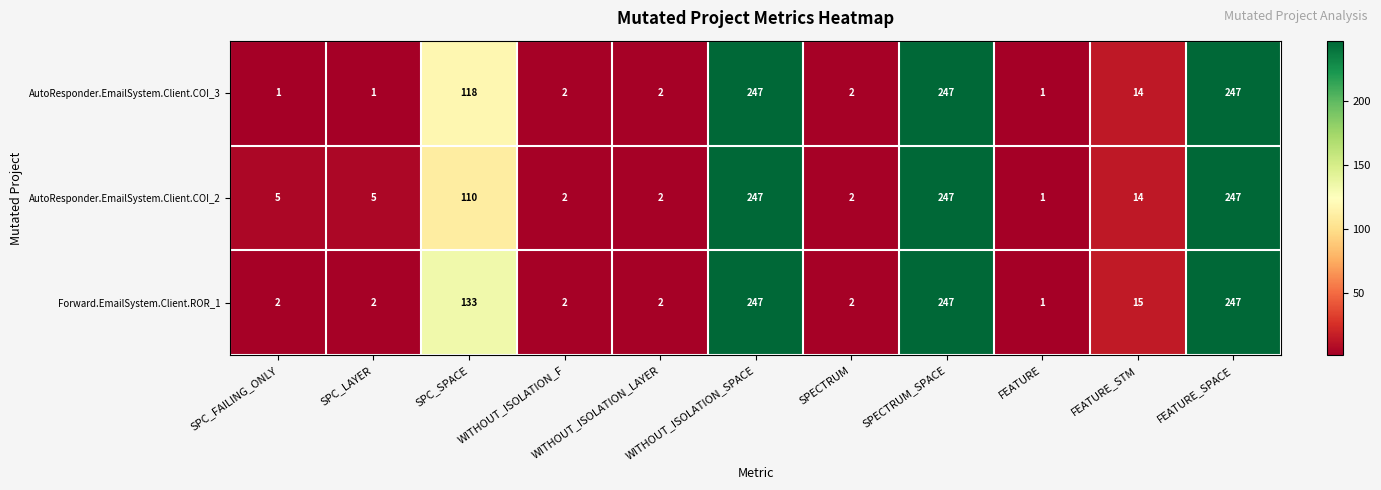

At how many categories does at least one series exceed 195?

3